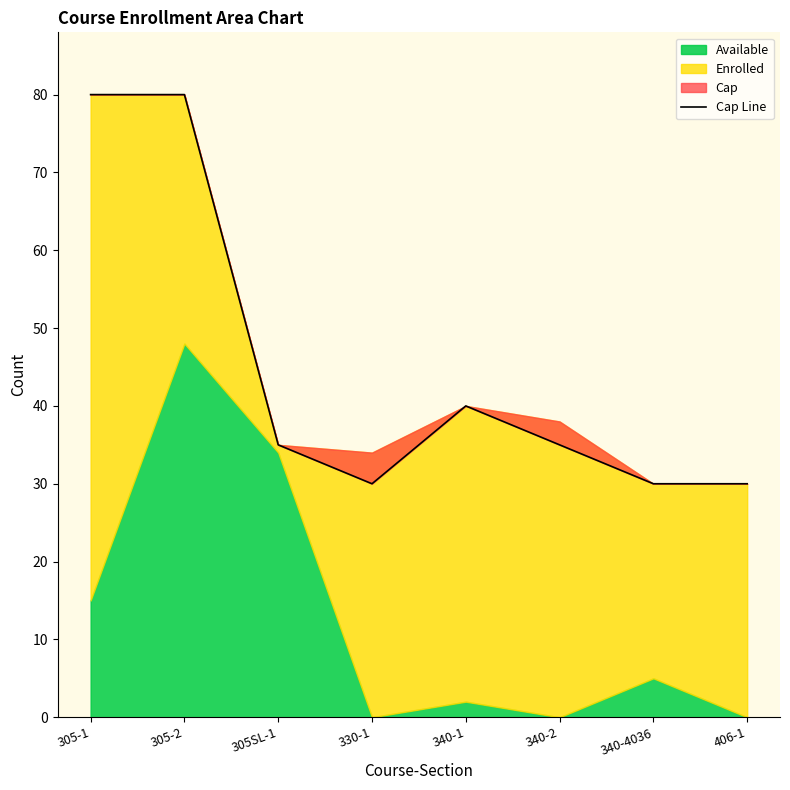

Which has a higher value, 340-1 or 340-4036?

340-1